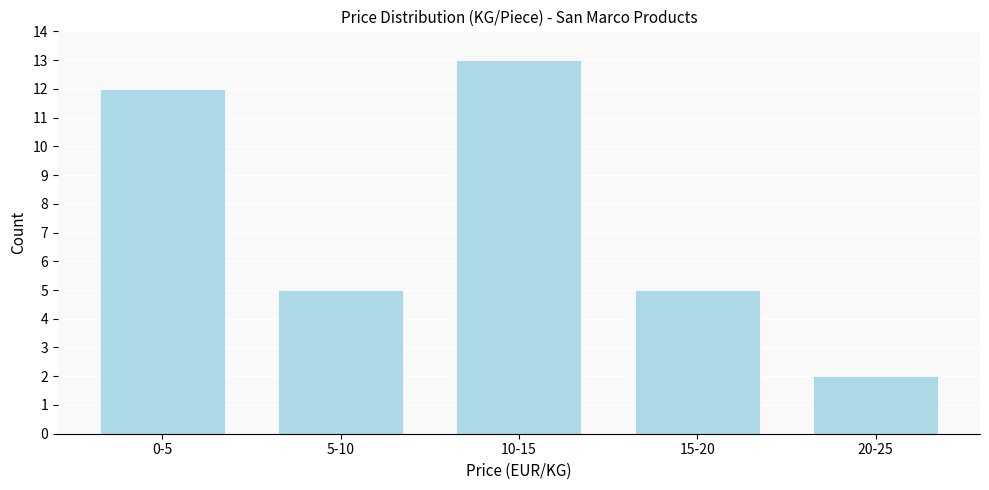

Reading right to left, transcribe all the data shown in this chart.

2	5	13	5	12